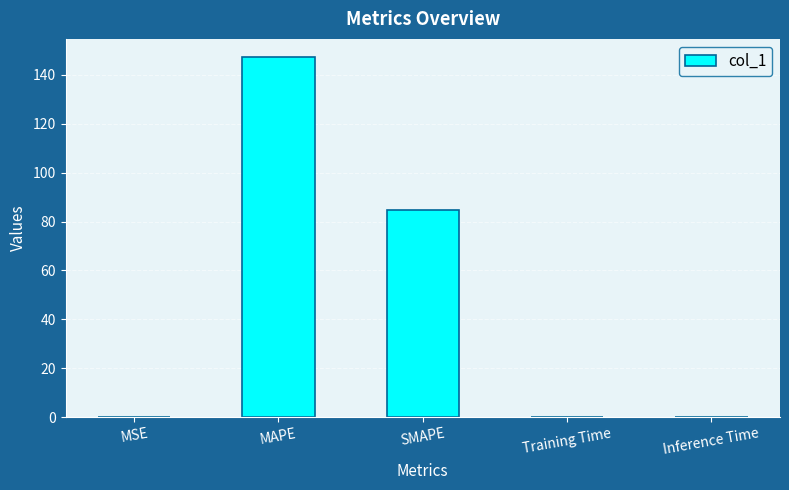

Which category has the highest value across all series?

MAPE